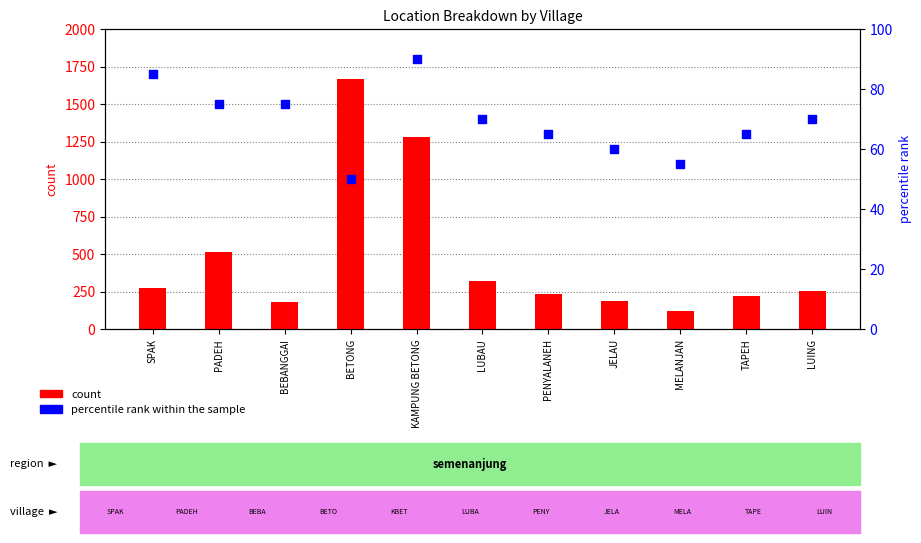

What are all the series names shown in the legend?

count, percentile rank within the sample